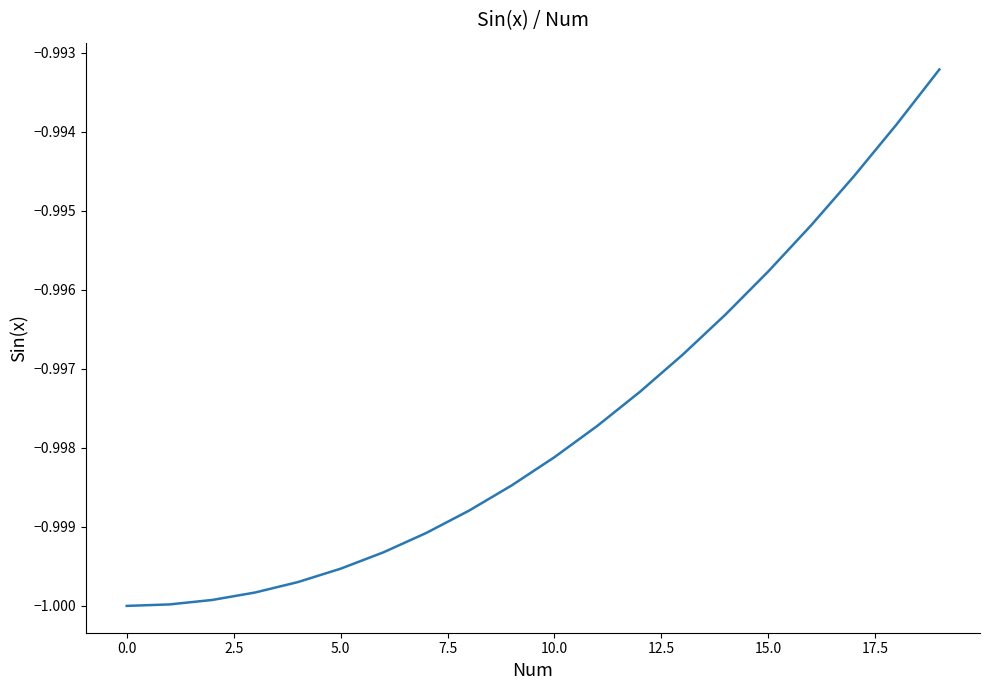

What is the average value?

-1.0